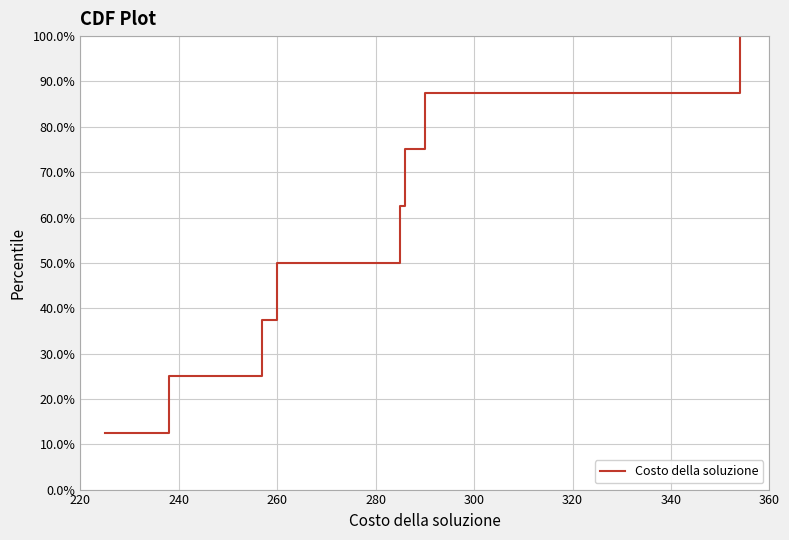

What is the sum of all values?

450.0